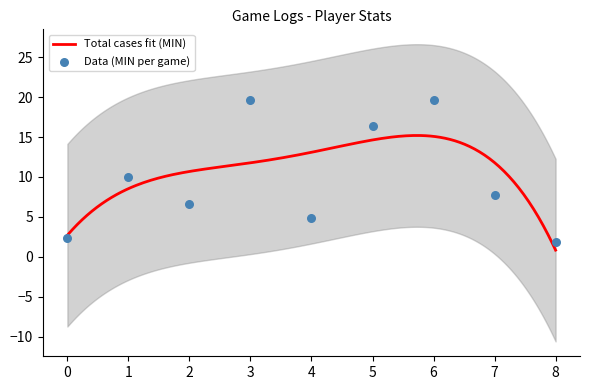

At how many categories does at least one series exceed 12?

3